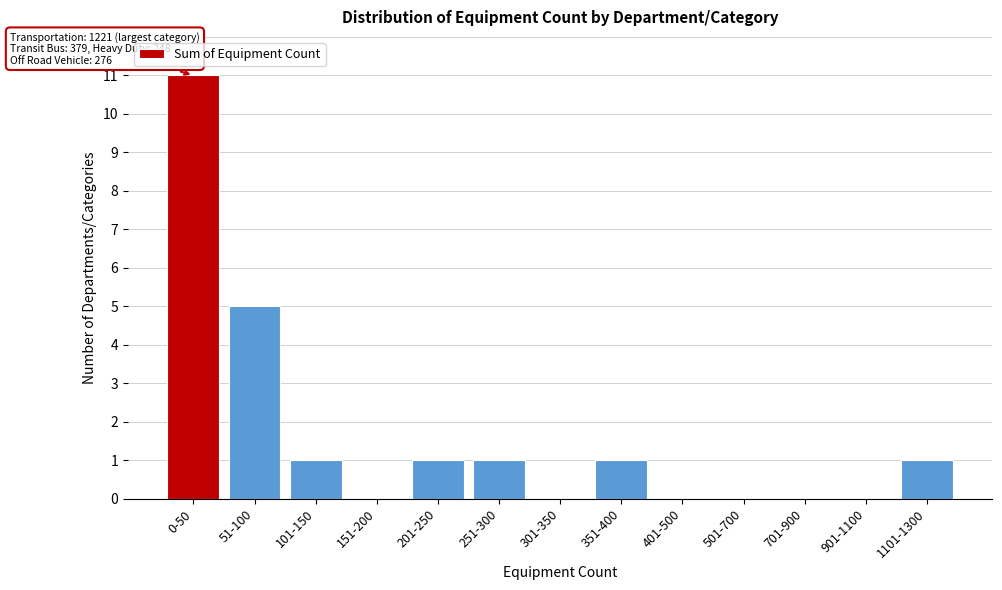

Reading right to left, transcribe all the data shown in this chart.

1101-1300=1	901-1100=0	701-900=0	501-700=0	401-500=0	351-400=1	301-350=0	251-300=1	201-250=1	151-200=0	101-150=1	51-100=5	0-50=11